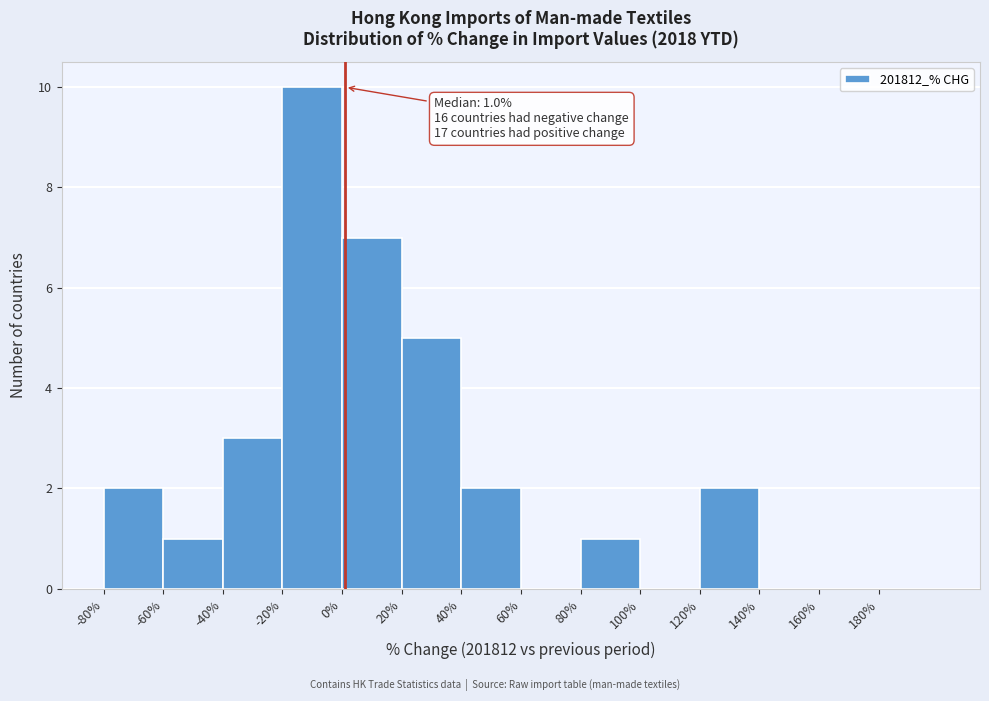

Which range on the x-axis has the tallest bar?

-20 to 0